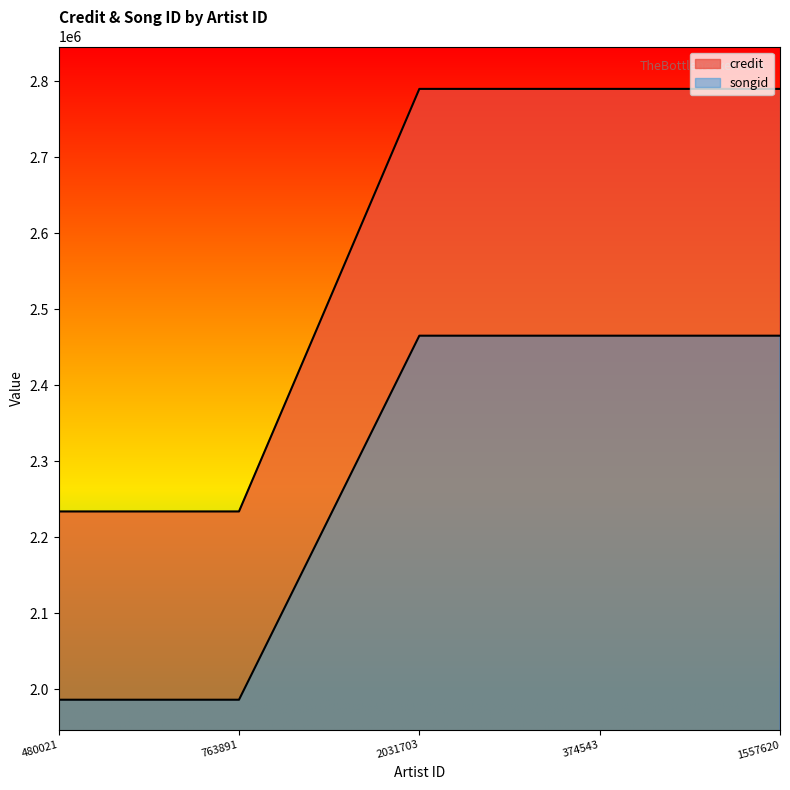

True or false: songid has more than 2 interior local peaks.

False